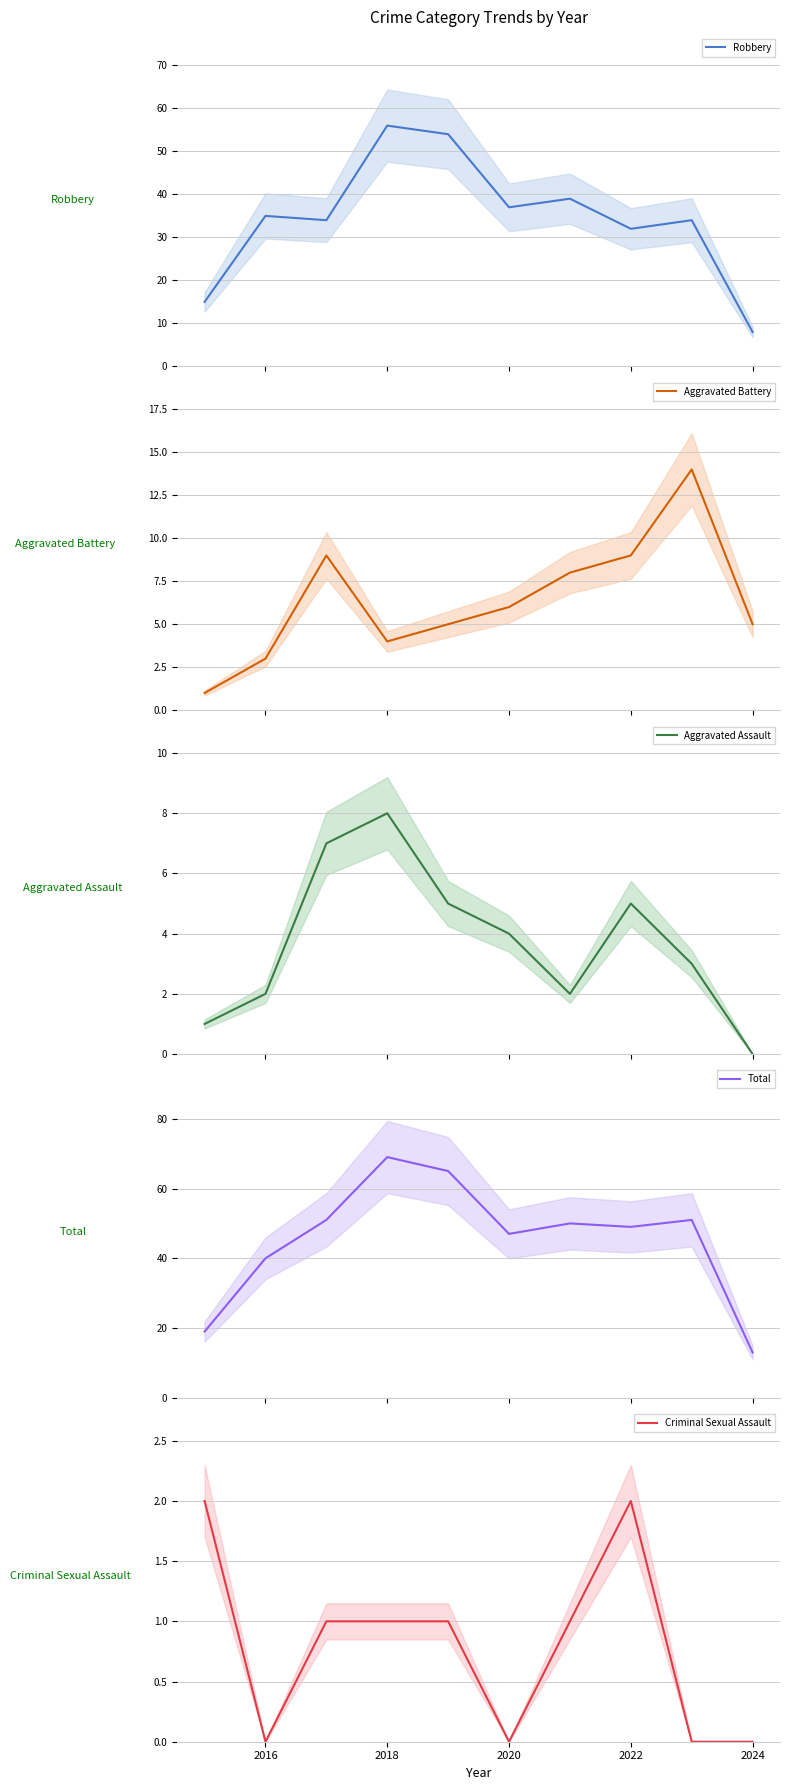

How many data points does each series have?

10